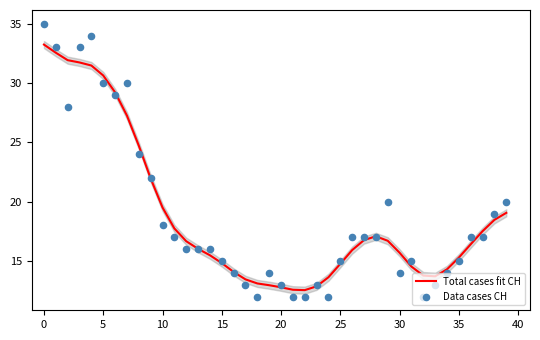

Which series has the largest total across all categories?

Total cases fit CH